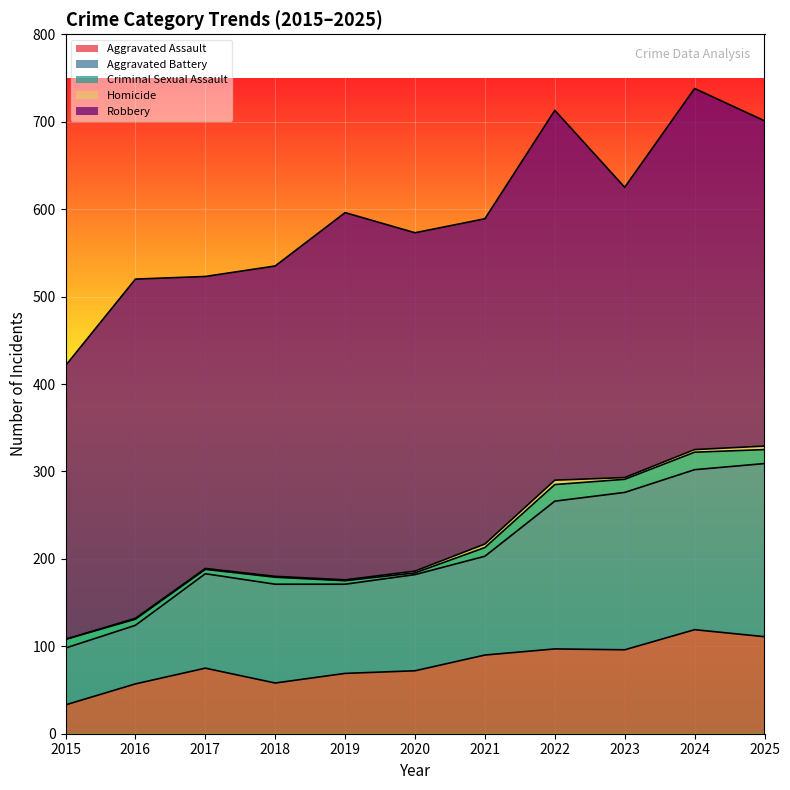

True or false: Criminal Sexual Assault and Homicide intersect in this chart.

False